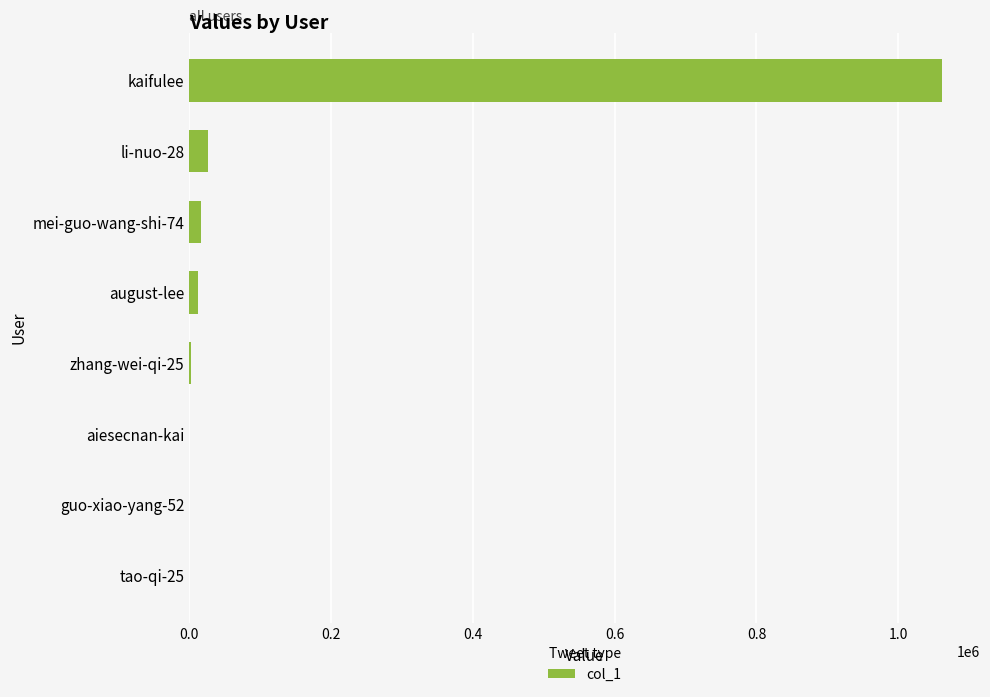

At which category does the chart reach its peak across all series?

kaifulee